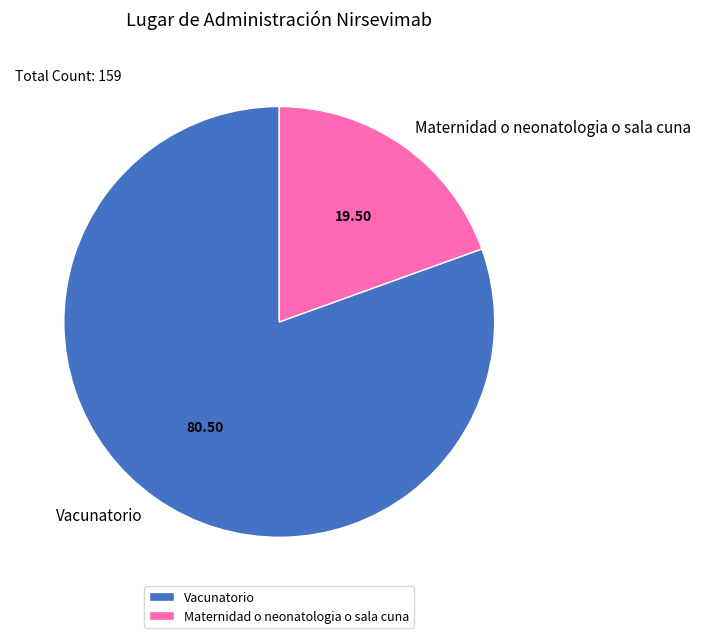

Is Maternidad o neonatologia o sala cuna the majority of the pie?

No